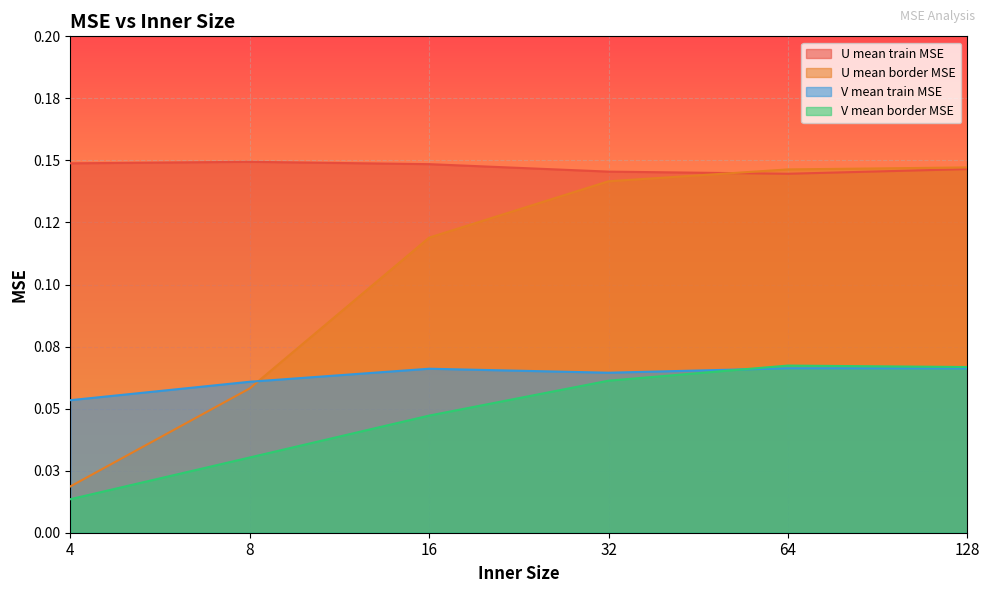

How many V mean train MSE values are between 0 and 1?

6